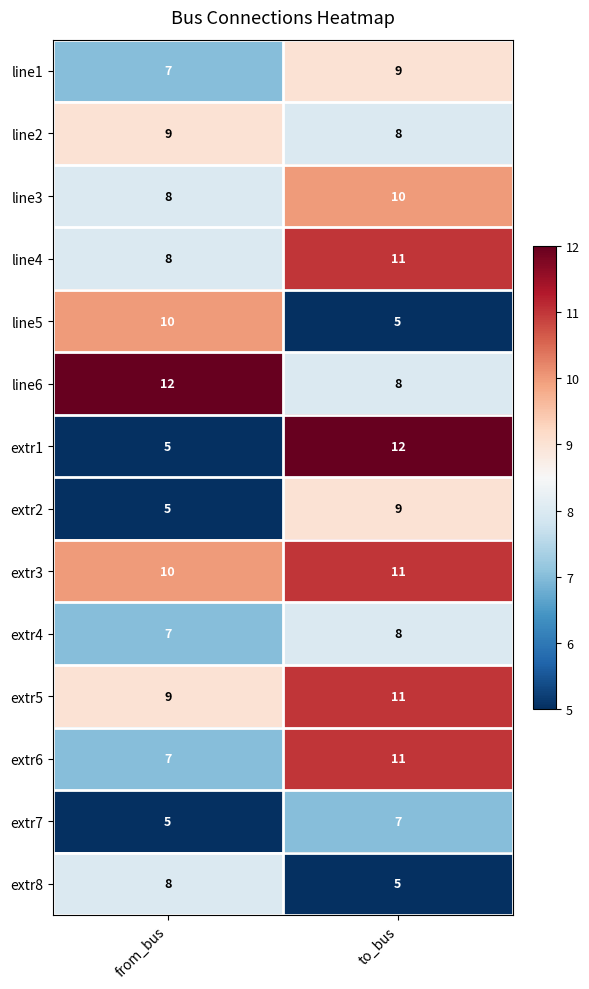

What is the sum of all line3 values?

18